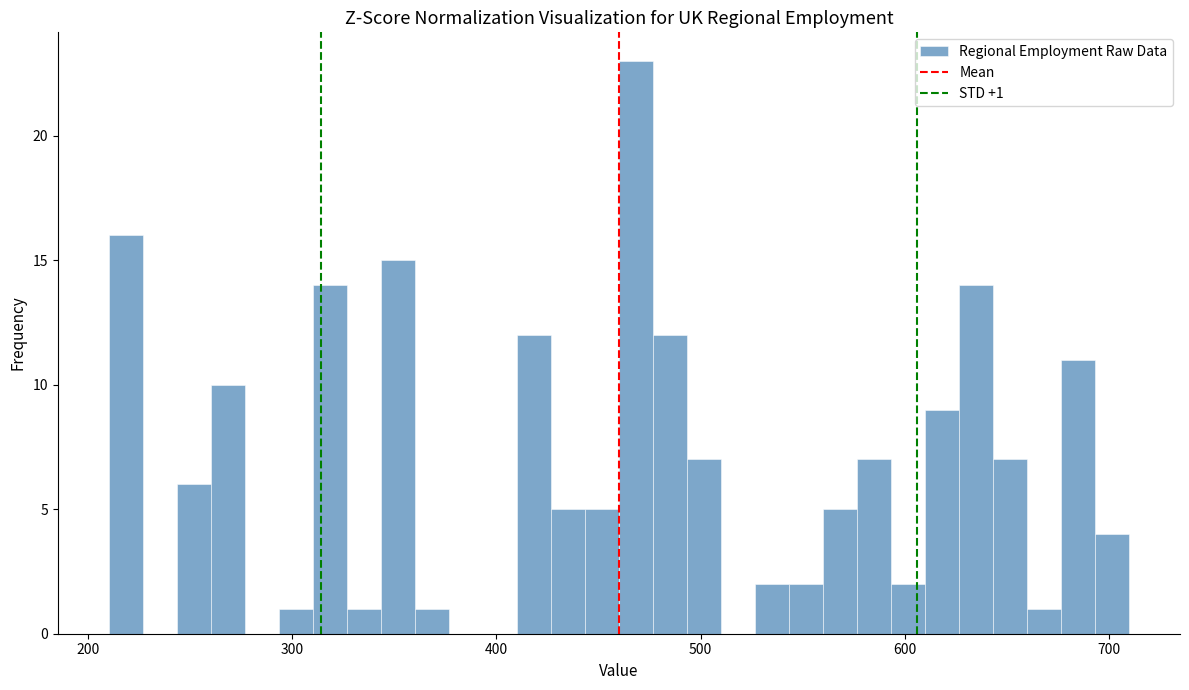

Around what value on the x-axis is the tallest bar? Give the approximate position of its centre, as read against the axis.

470